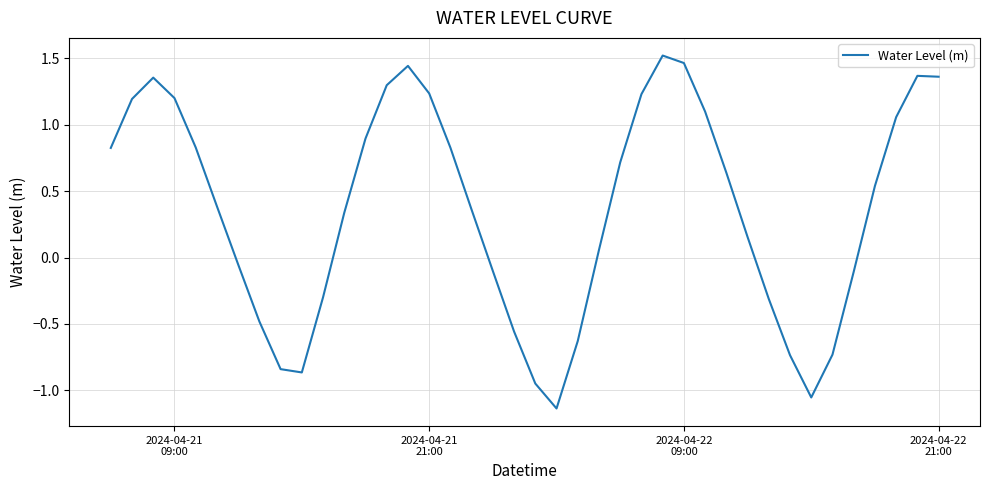

What is the difference between the maximum and minimum values?

2.7